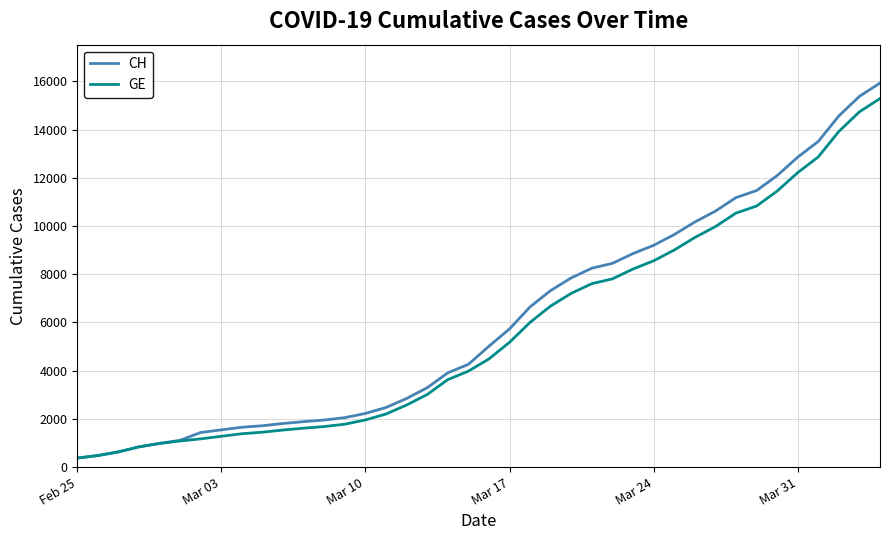

What is the minimum value for CH?

375